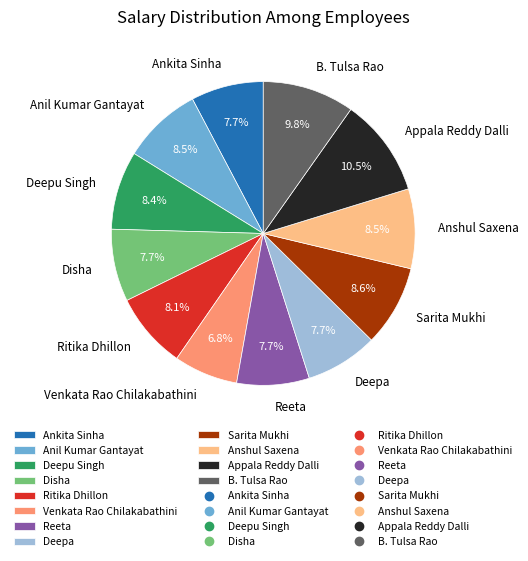

What percentage is NOT represented by Anshul Saxena?

91.5%